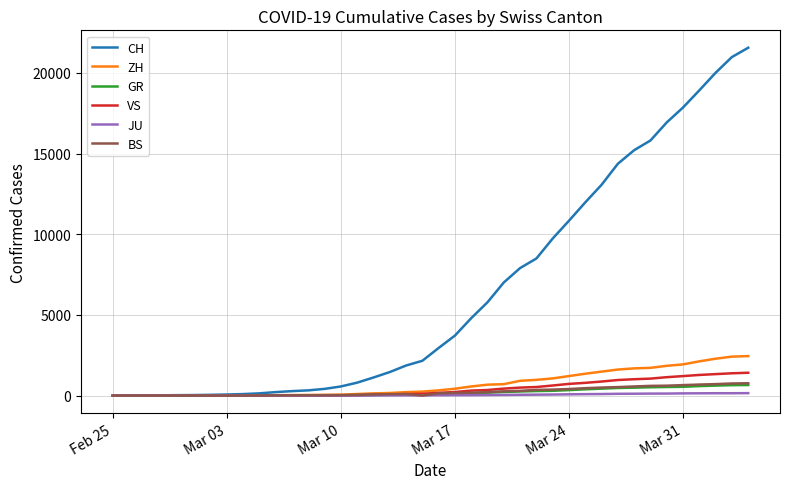

Which series has the largest total across all categories?

CH